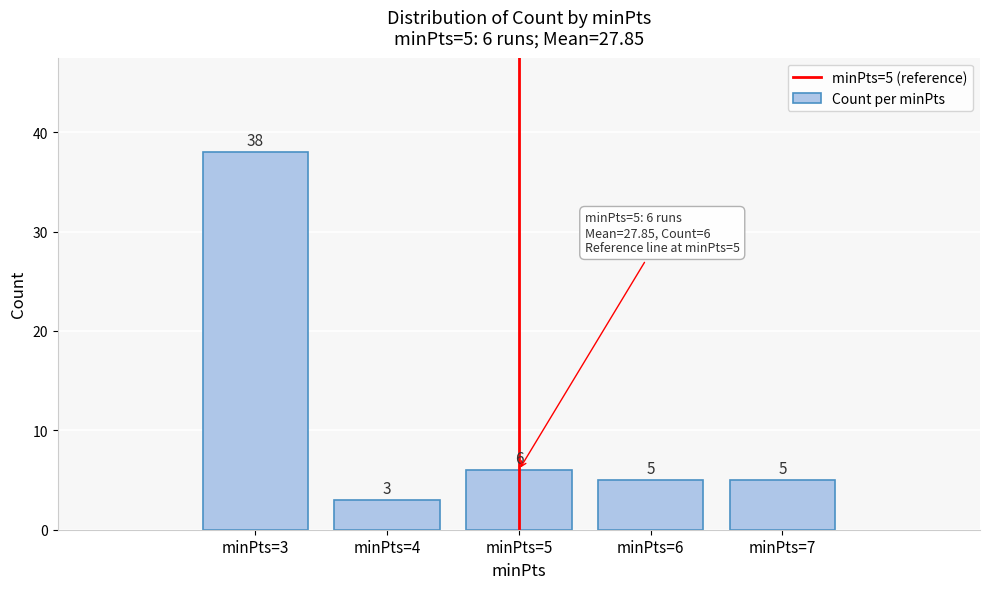

Reading left to right, extract all data points from this chart.

minPts=3=38	minPts=4=3	minPts=5=6	minPts=6=5	minPts=7=5